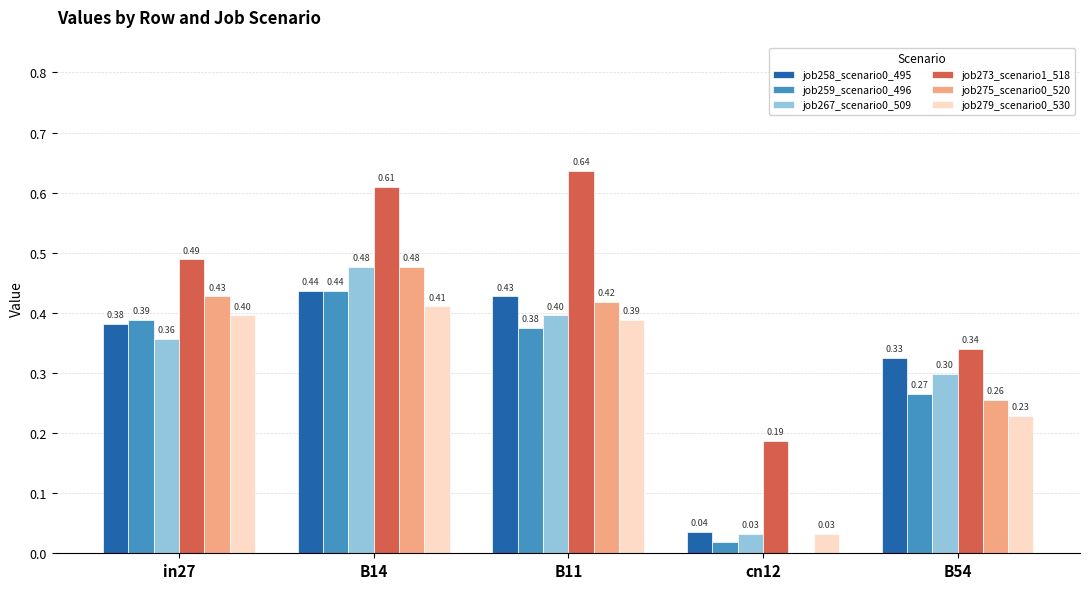

Which series has the largest total across all categories?

job273_scenario1_518